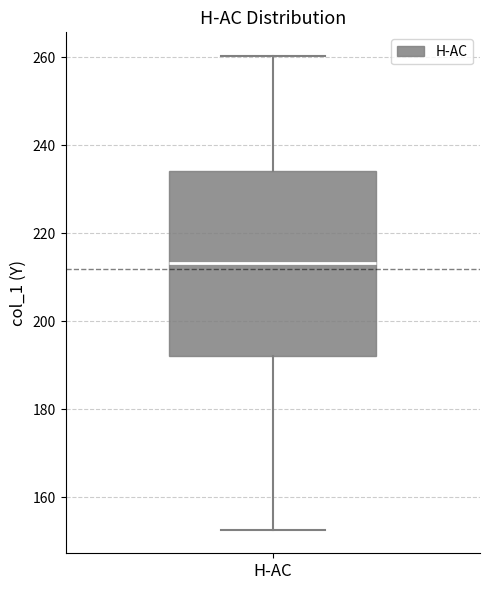

Read this box plot against the y-axis: the position of the median line, the range covered by the box, and the ends of both whiskers. The values are not printed on the chart, so give them approximately, as read against the axis.

median 214, box 192 to 234, whiskers 152 to 260